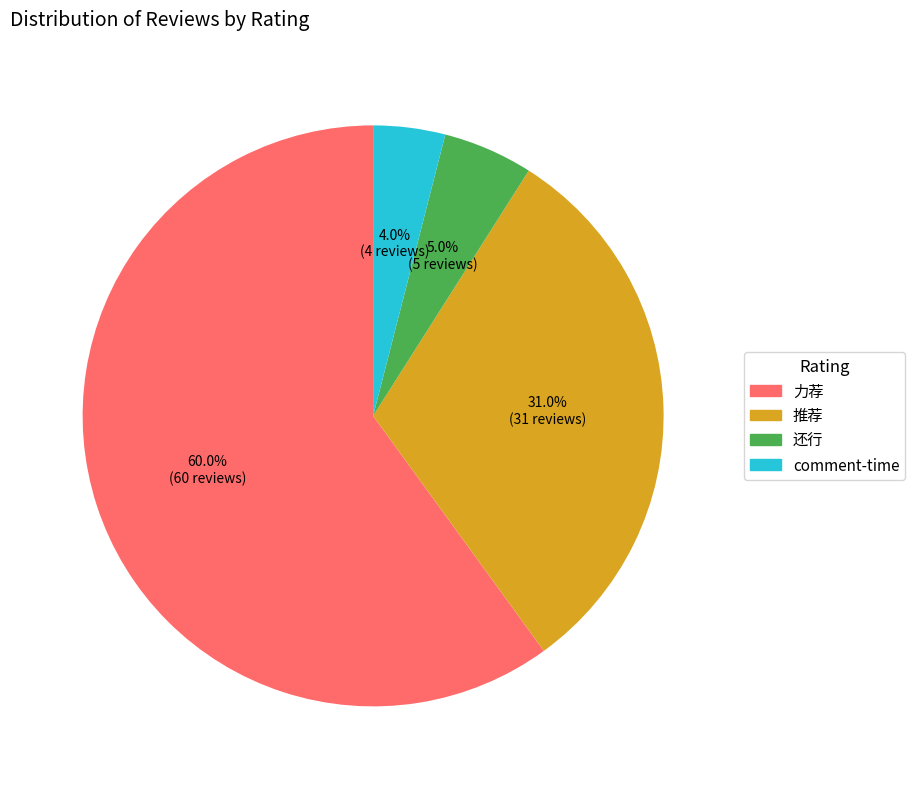

Rank the categories by value from highest to lowest.

力荐, 推荐, 还行, comment-time